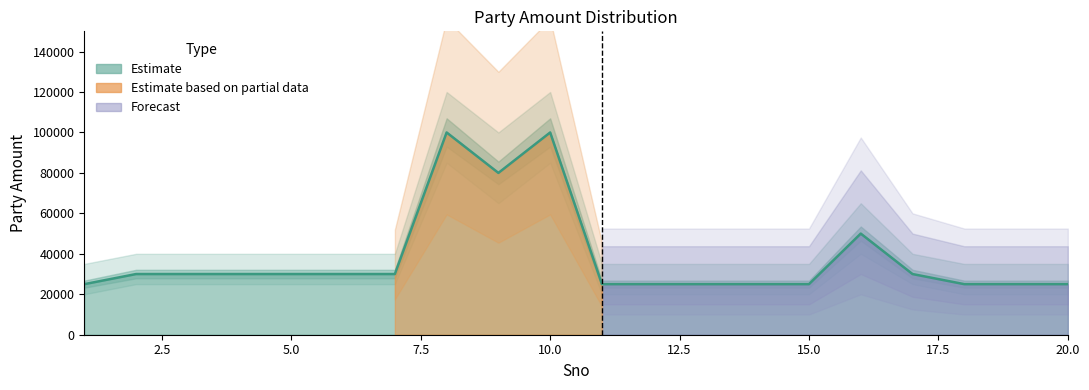

Reading left to right, transcribe all the data shown in this chart.

Party Amount: 25000	30000	30000	30000	30000	30000	30000	100000	80000	100000	25000	25000	25000	25000	25000	50000	30000	25000	25000	25000
Amount Lower: 20000	25000	25000	25000	25000	25000	25000	85000	65000	85000	20000	20000	20000	20000	20000	40000	25000	20000	20000	20000
Amount Upper: 35000	40000	40000	40000	40000	40000	40000	120000	100000	120000	35000	35000	35000	35000	35000	65000	40000	35000	35000	35000